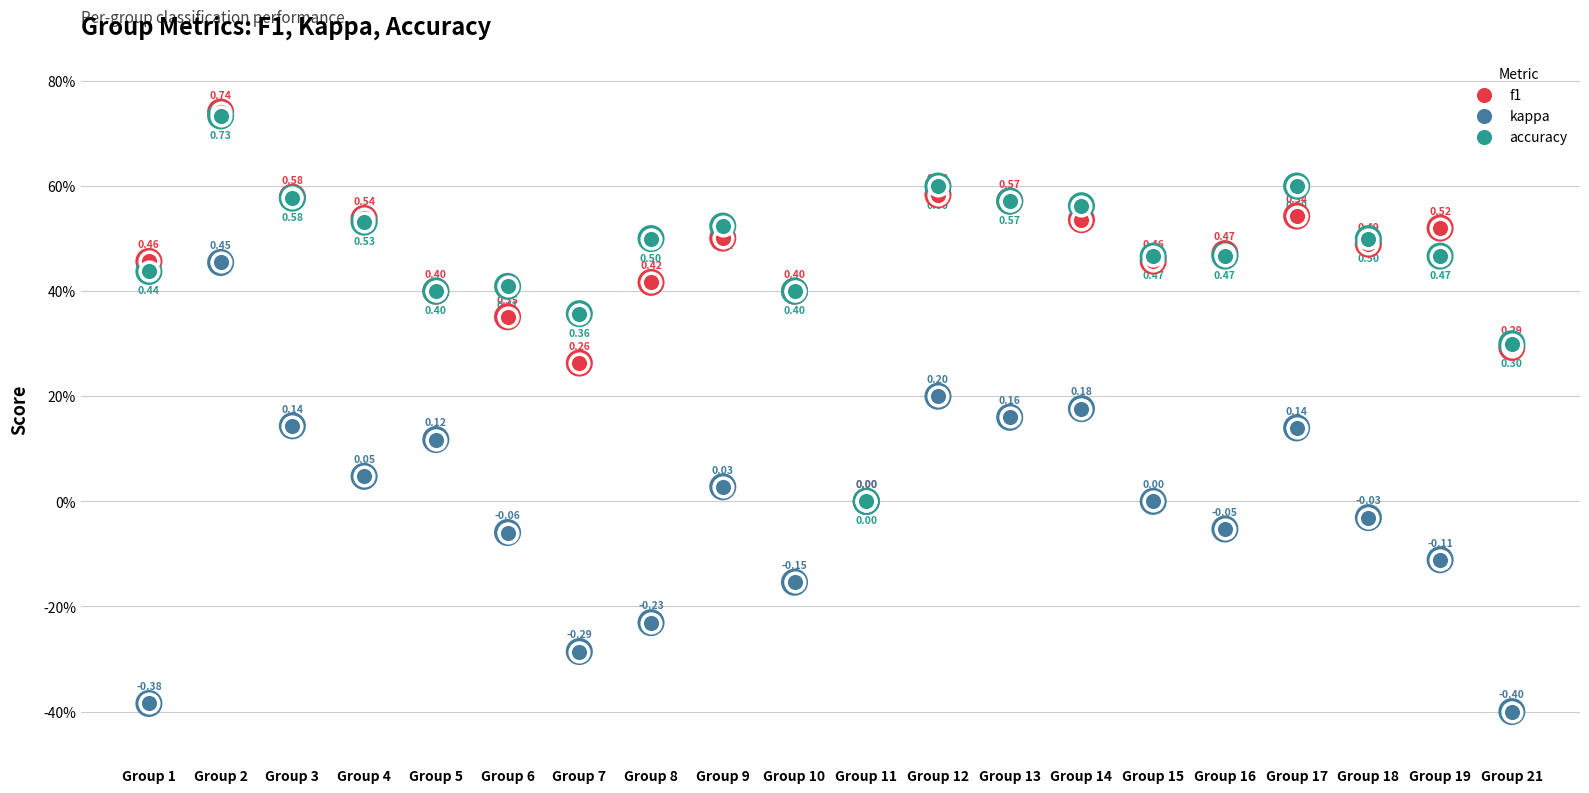

Which series reaches the minimum Y coordinate?

kappa